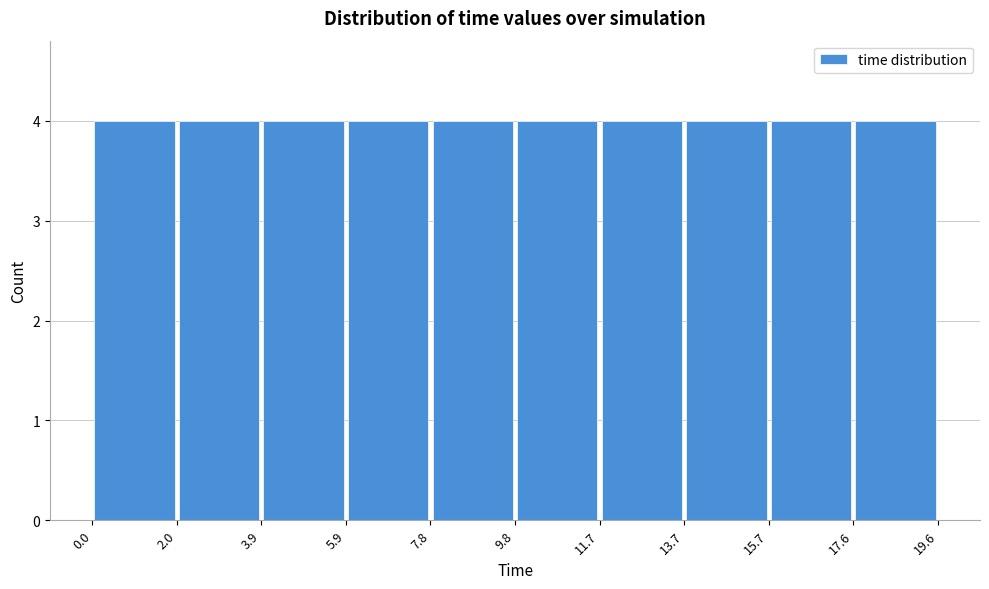

Reading left to right, transcribe this chart: for each bar, give the range it covers on the x-axis and its height. The values are not printed on the chart, so give them approximately, as read against the axis.

0.0 to 2.0: 4
2.0 to 3.9: 4
3.9 to 5.9: 4
5.9 to 7.8: 4
7.8 to 9.8: 4
9.8 to 11.7: 4
11.7 to 13.7: 4
13.7 to 15.7: 4
15.7 to 17.6: 4
17.6 to 19.6: 4